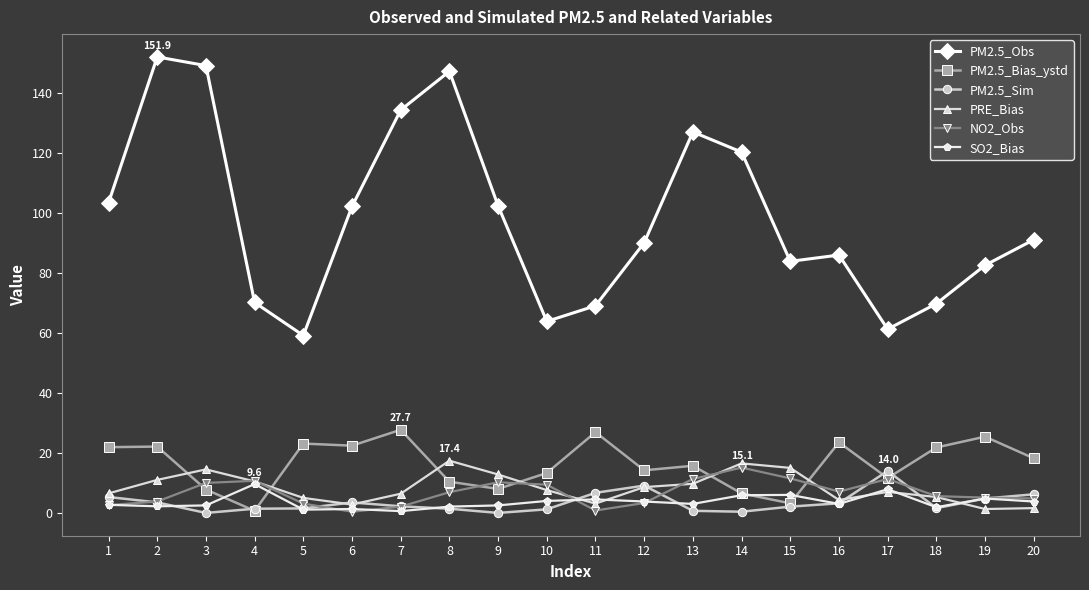

Is the value of PM2.5_Bias_ystd at 16 greater than the value of PRE_Bias at 13?

Yes